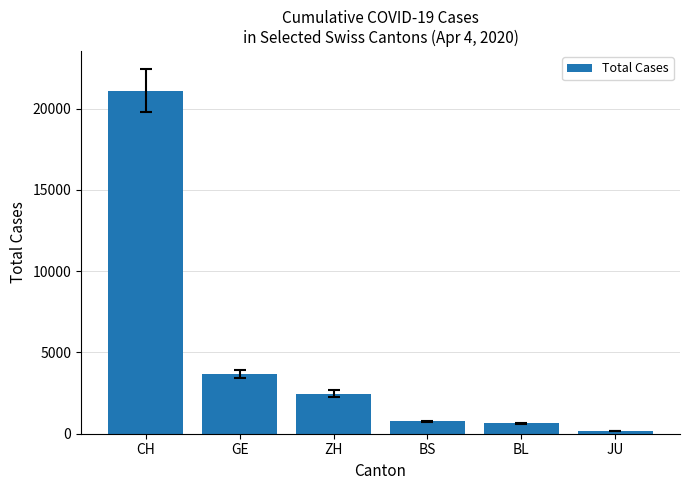

How many data points are less than 2468?

3